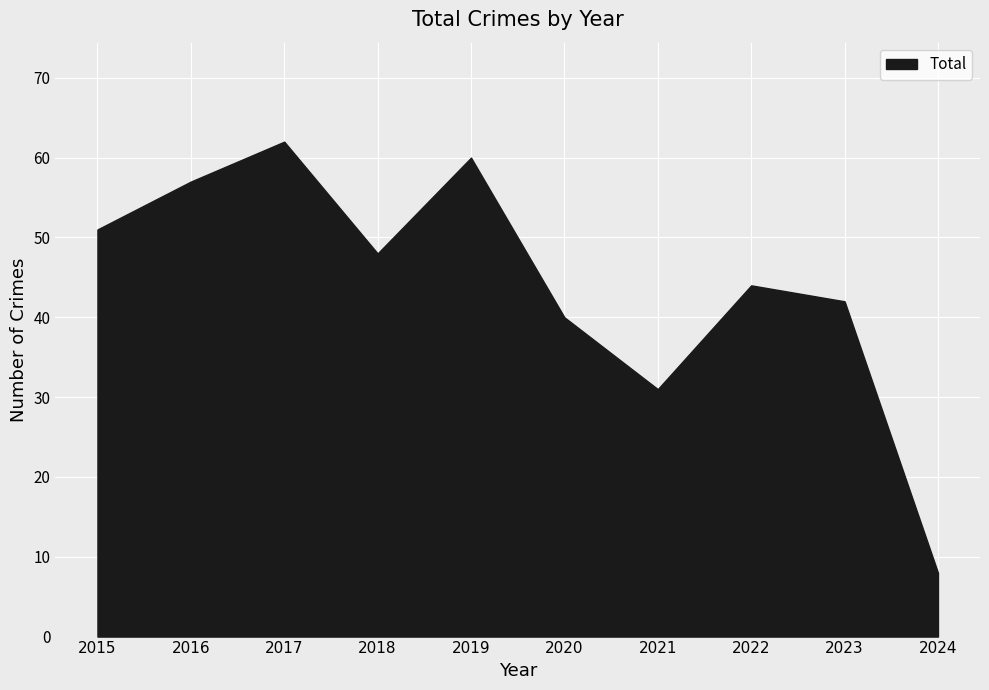

What is the approximate value at 2016, to the nearest 10?

60